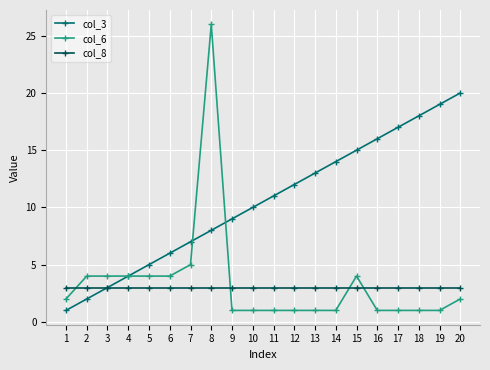

What is the greatest value displayed?

26